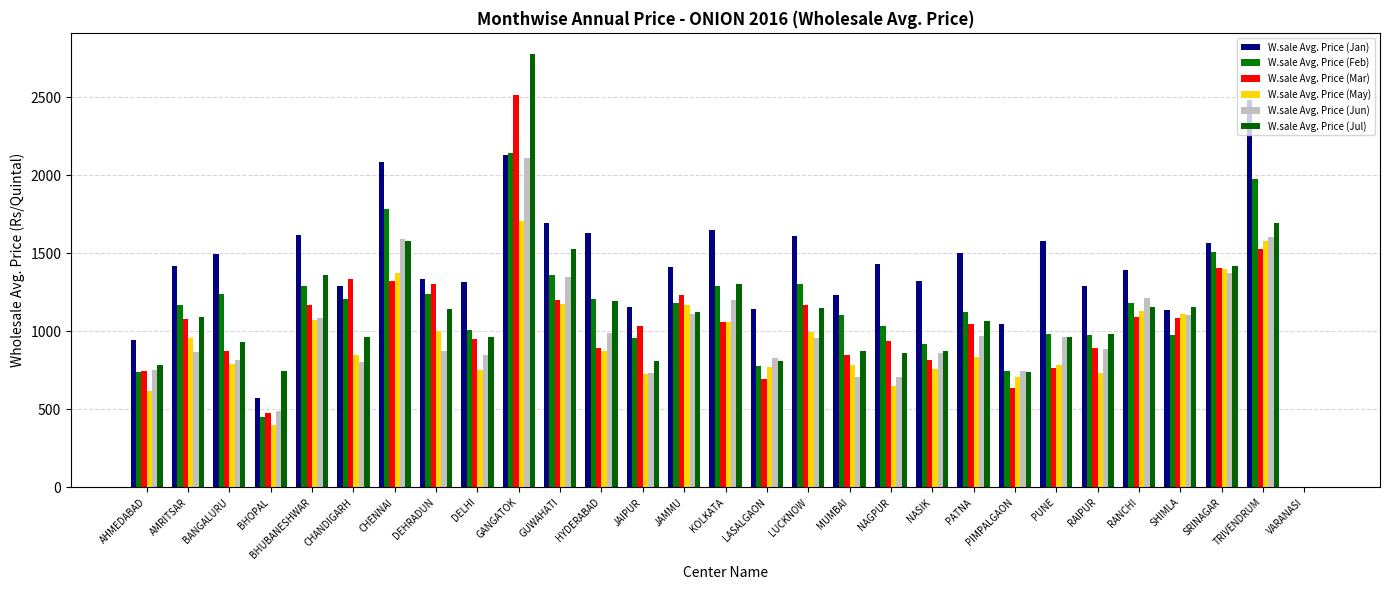

Which series has the widest spread of values?

W.sale Avg. Price (Jul)